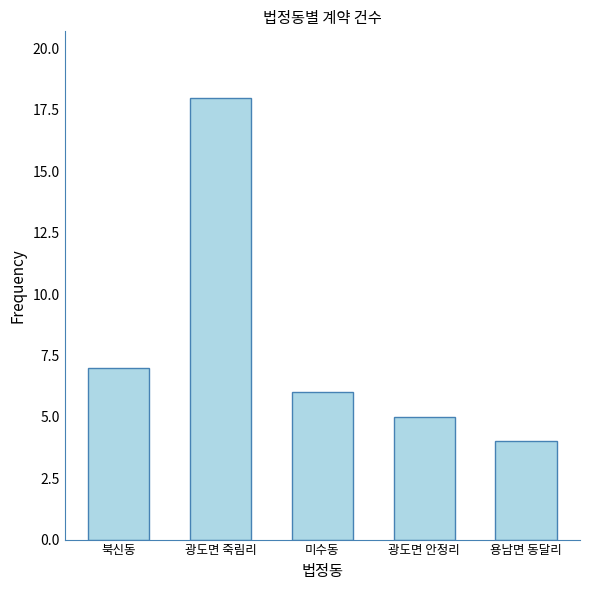

Rank the categories by value from lowest to highest.

용남면 동달리, 광도면 안정리, 미수동, 북신동, 광도면 죽림리